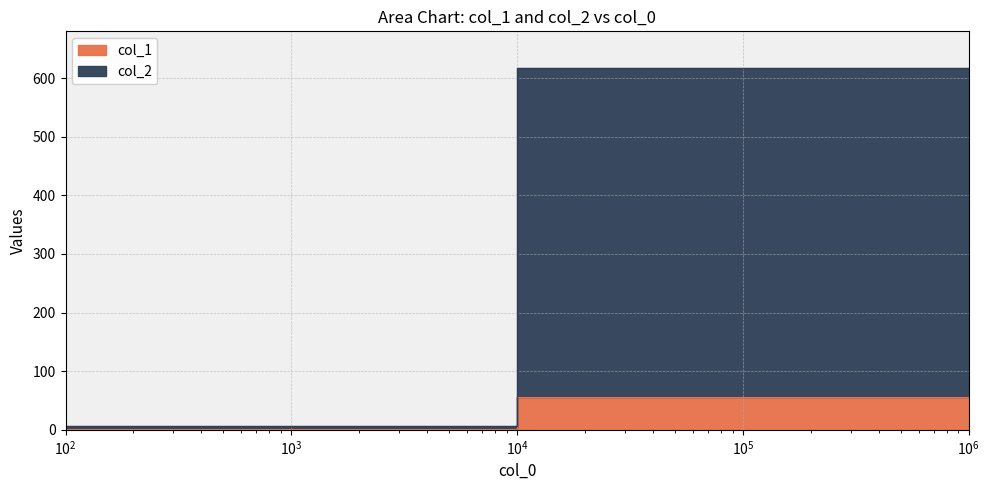

List the series in order of their overall mean, lowest first.

col_1, col_2